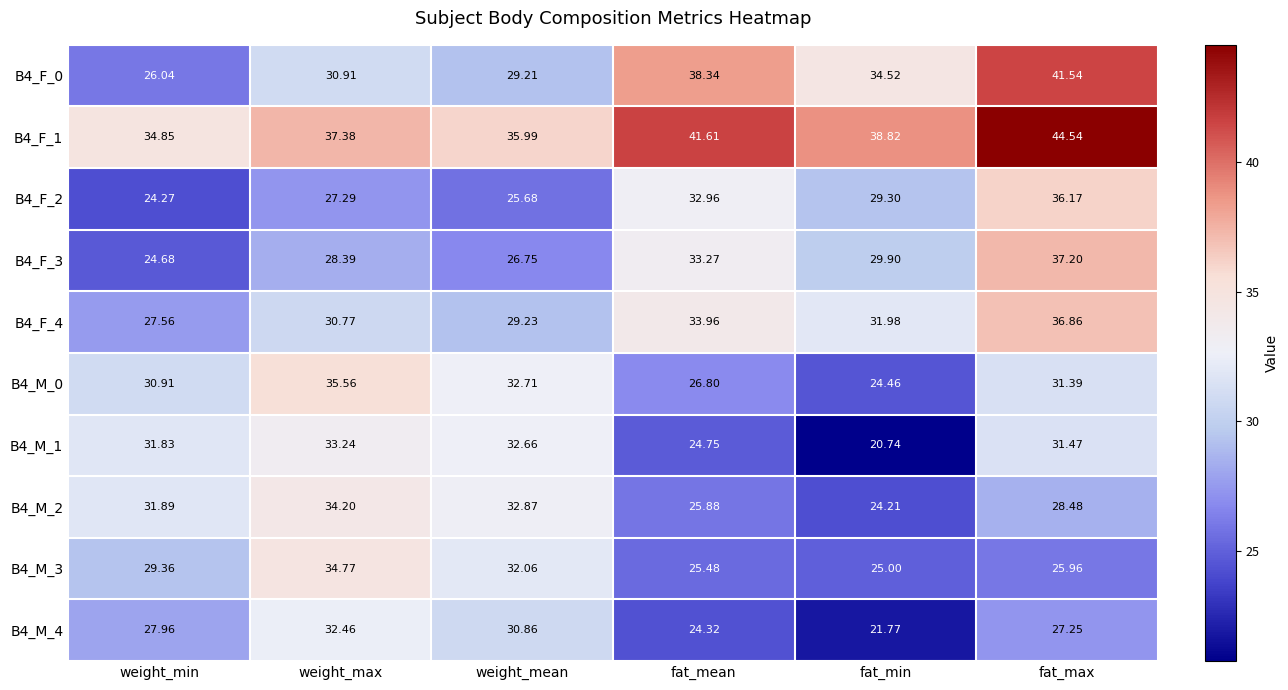

Which series has the largest range (max minus min)?

B4_F_0